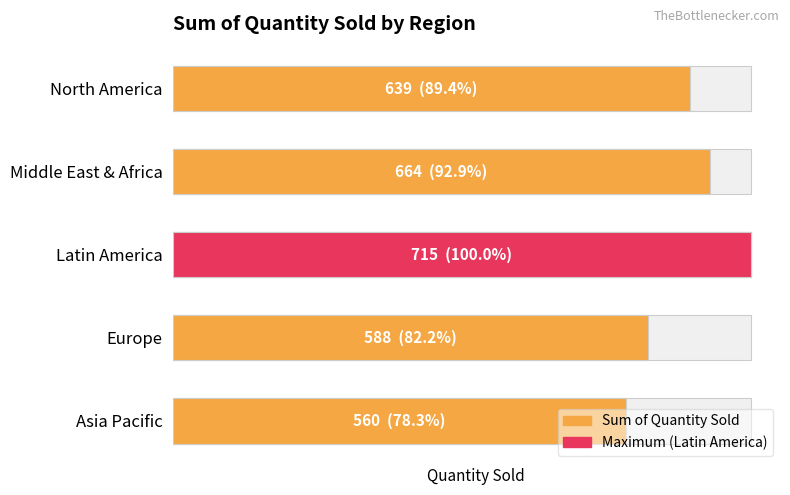

What is the average value?

633